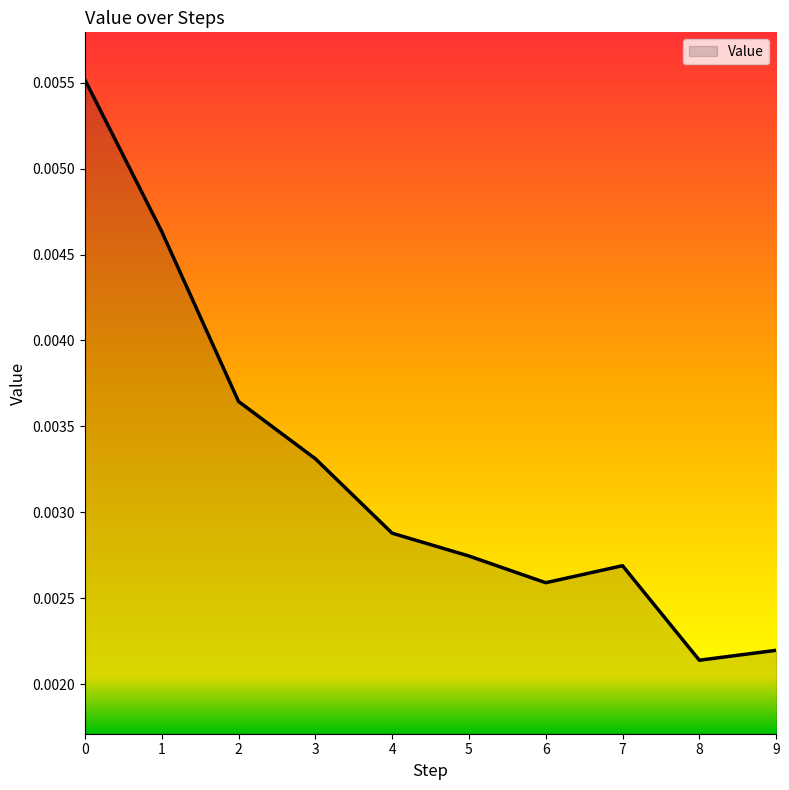

At which category does the chart reach its minimum across all series?

8